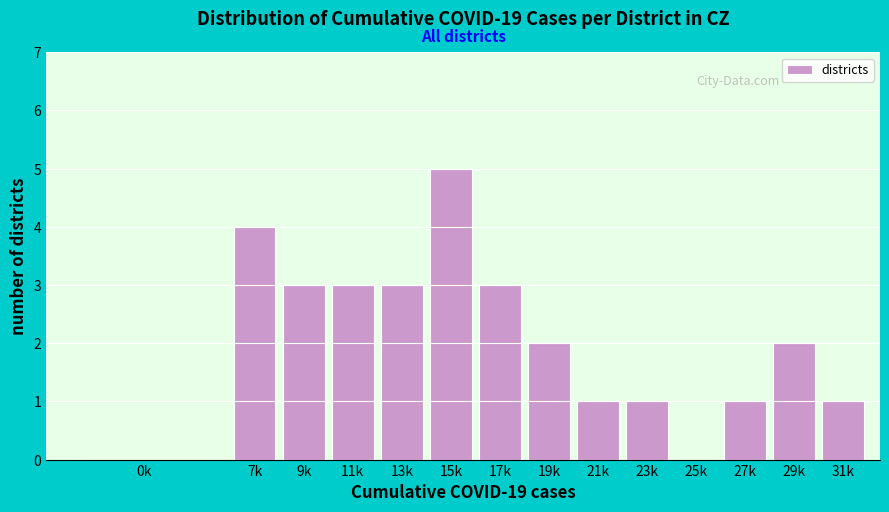

Reading left to right, what are all the values shown in this chart?

0k=0	7k=4	9k=3	11k=3	13k=3	15k=5	17k=3	19k=2	21k=1	23k=1	25k=0	27k=1	29k=2	31k=1